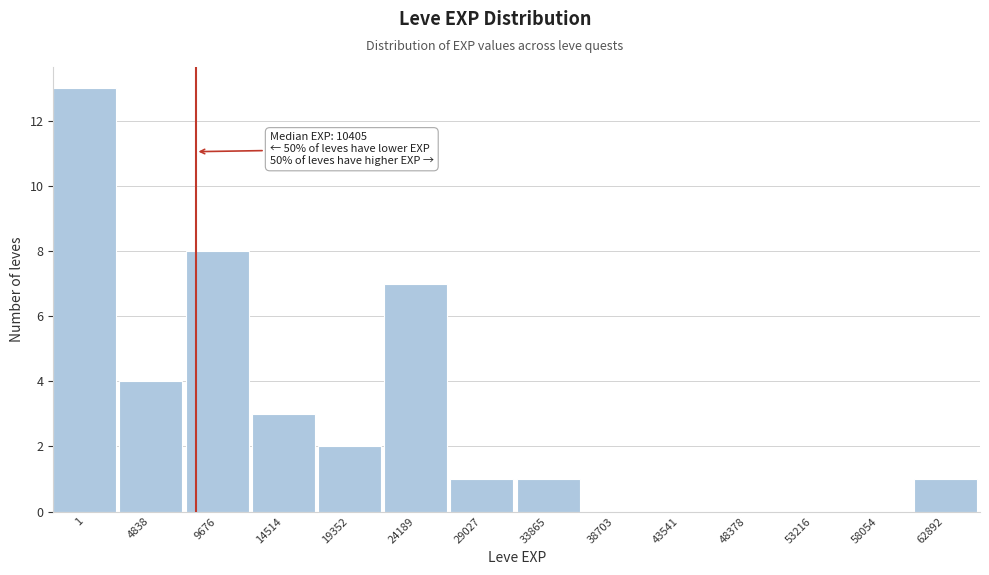

Reading left to right, list all the values displayed in this chart.

1=13	4838=4	9676=8	14514=3	19352=2	24189=7	29027=1	33865=1	38703=0	43541=0	48378=0	53216=0	58054=0	62892=1